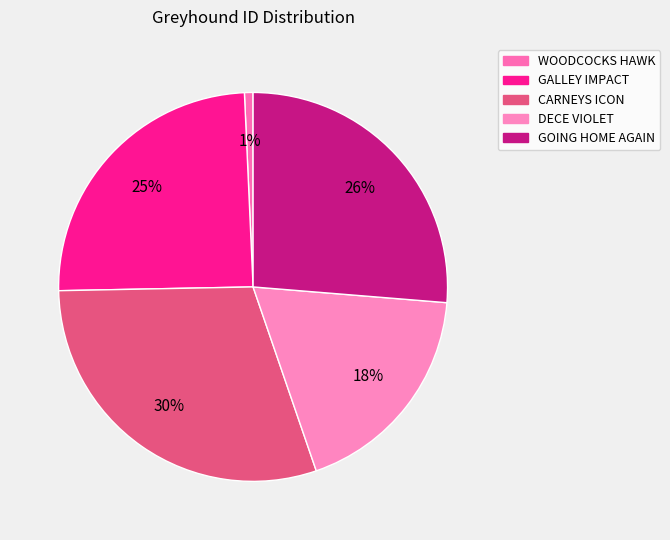

What percentage is NOT represented by DECE VIOLET?

81.6%